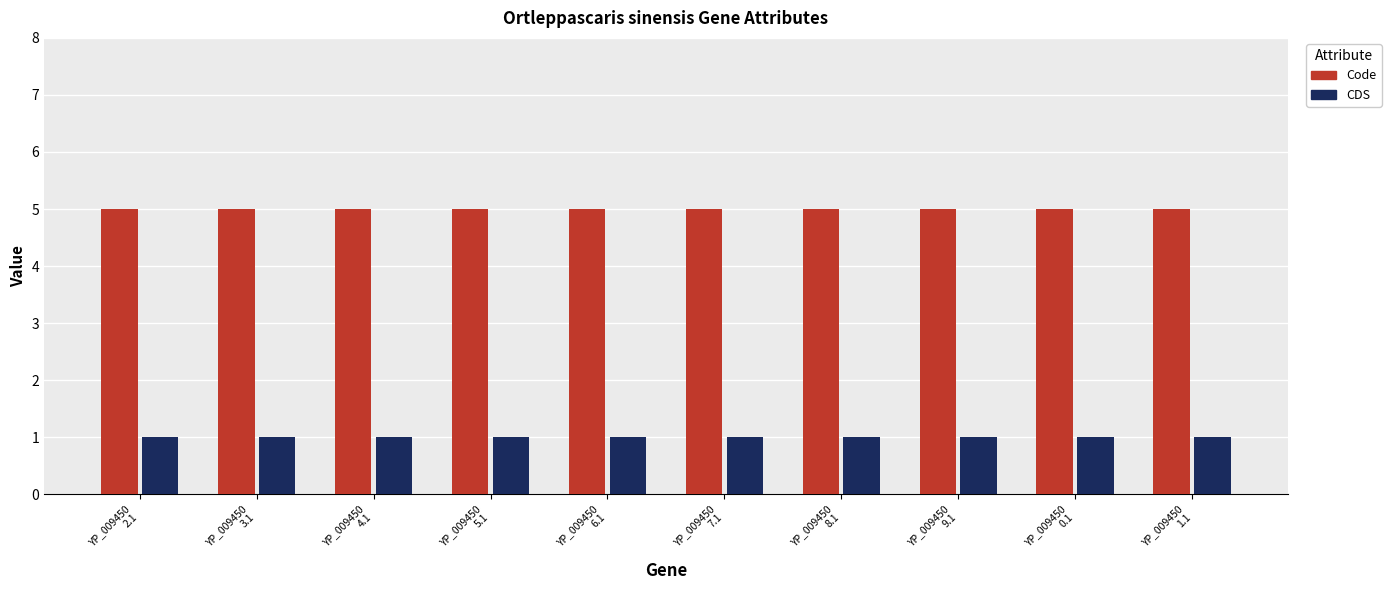

True or false: Code has a value of 5 at YP_009450
9.1.

True